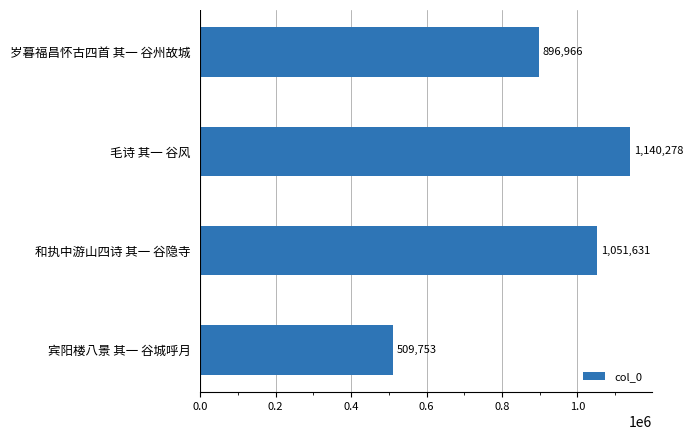

Which label corresponds to the largest value in the chart?

毛诗 其一 谷风